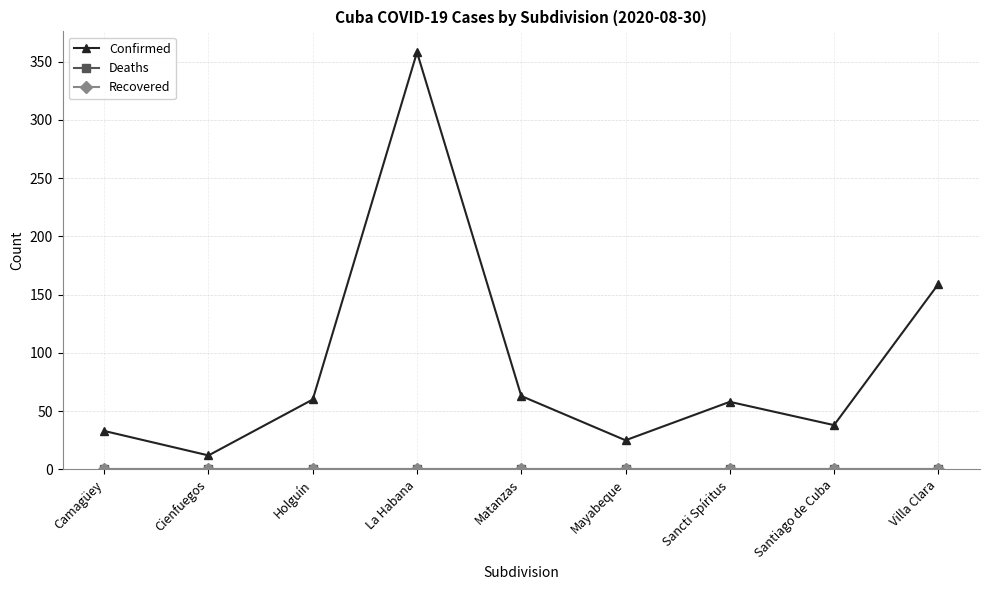

Is this an area chart (filled region under the line)?

No